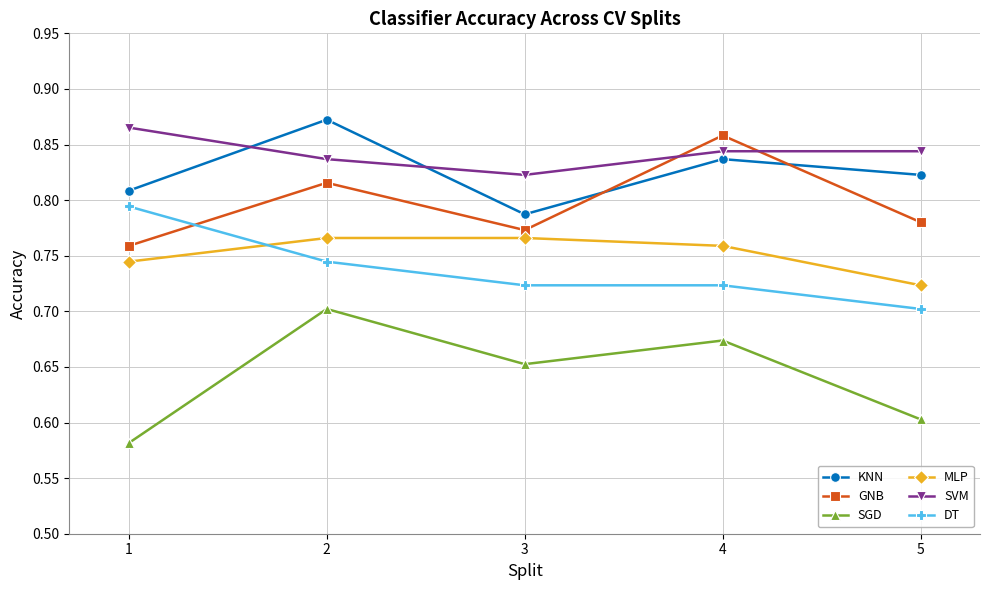

List the labels in order of KNN value, largest first.

2, 4, 5, 1, 3